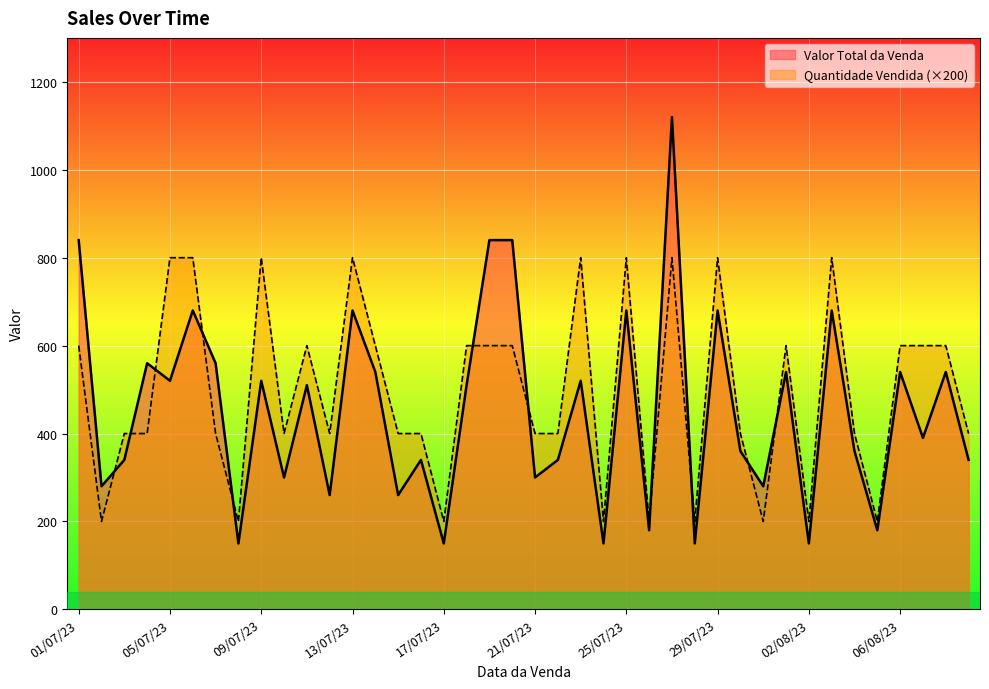

How many interior local valleys does the Quantidade Vendida series have?

11